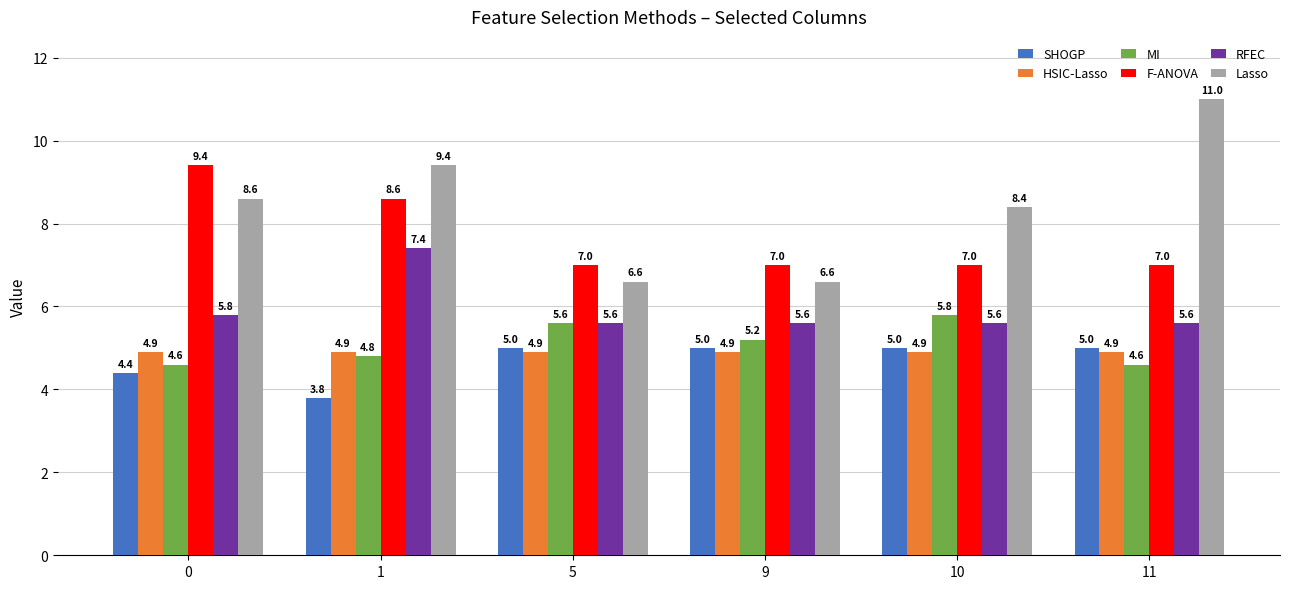

Which series changed the most between 1 and 10?

RFEC